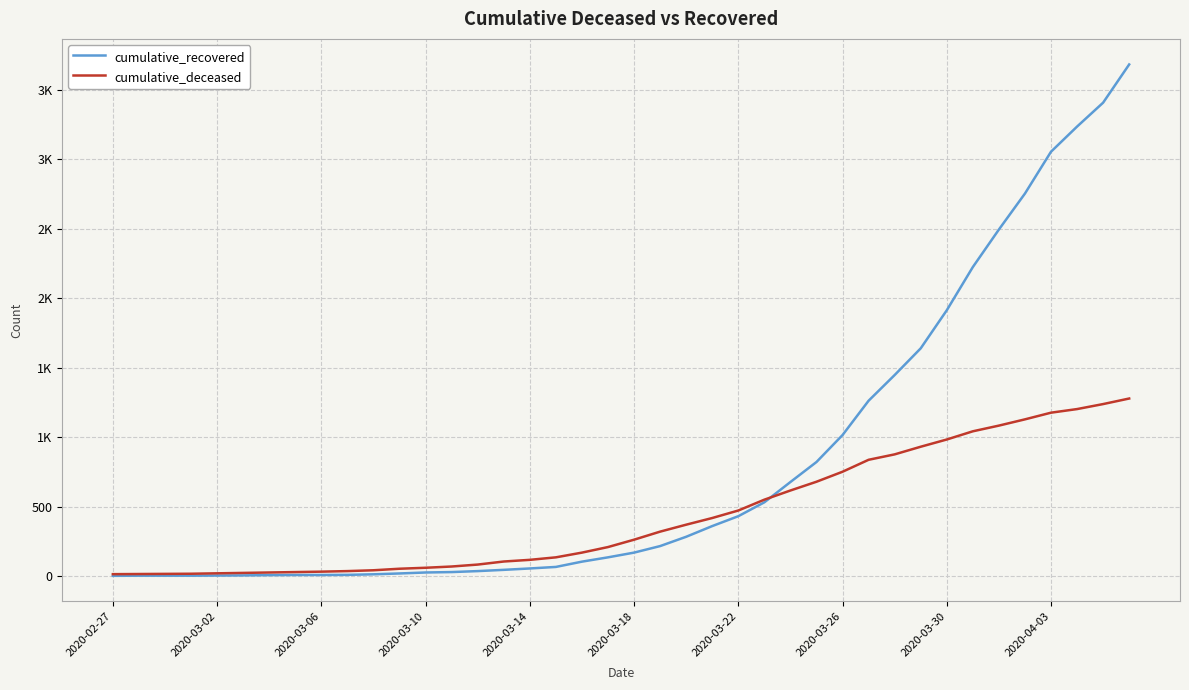

What is the maximum value for cumulative_deceased?

1278